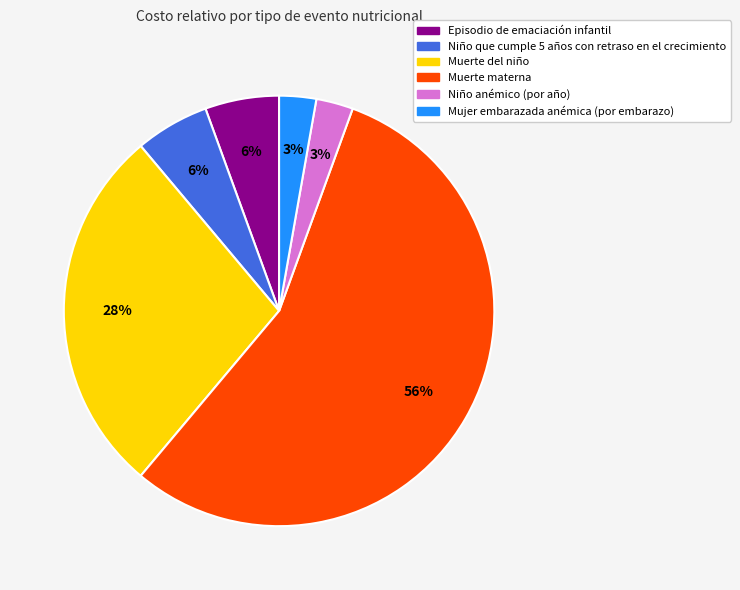

Do Muerte materna and Niño anémico (por año) together represent more than half of the pie?

Yes